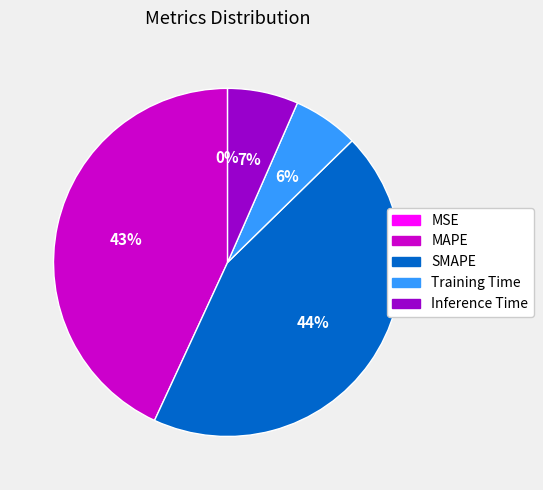

To the nearest percent, what is the difference between the largest and smallest slice percentages?

44%